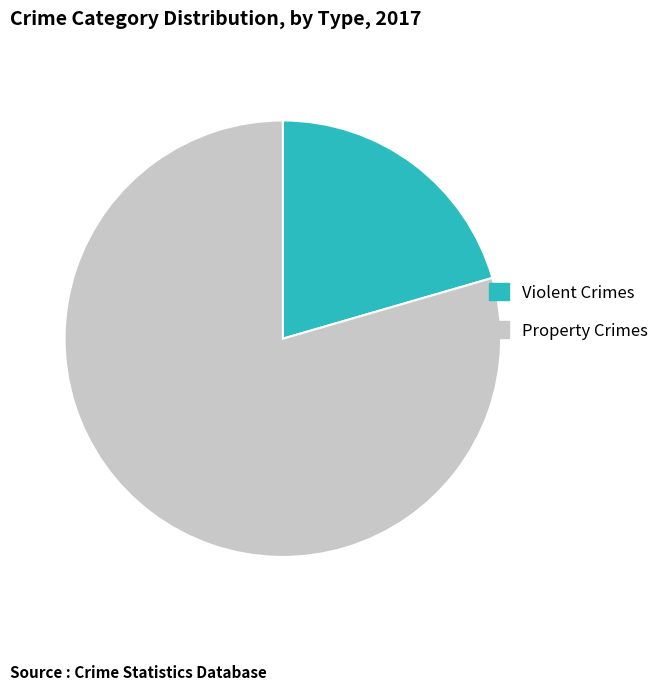

Does any single category account for the majority?

Yes